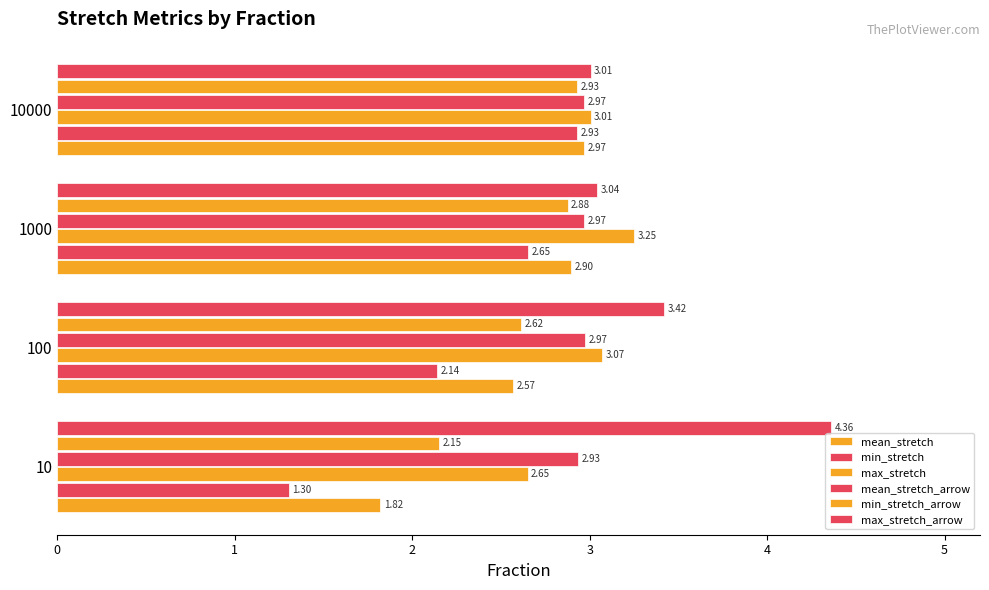

What is the average value of the max_stretch_arrow series?

3.5